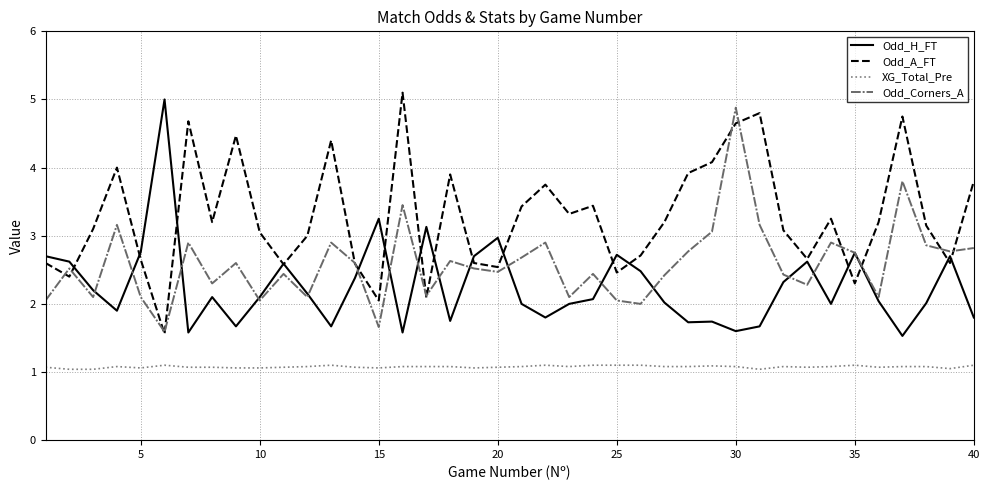

What is the highest value of the Odd_Corners_A series?

4.9